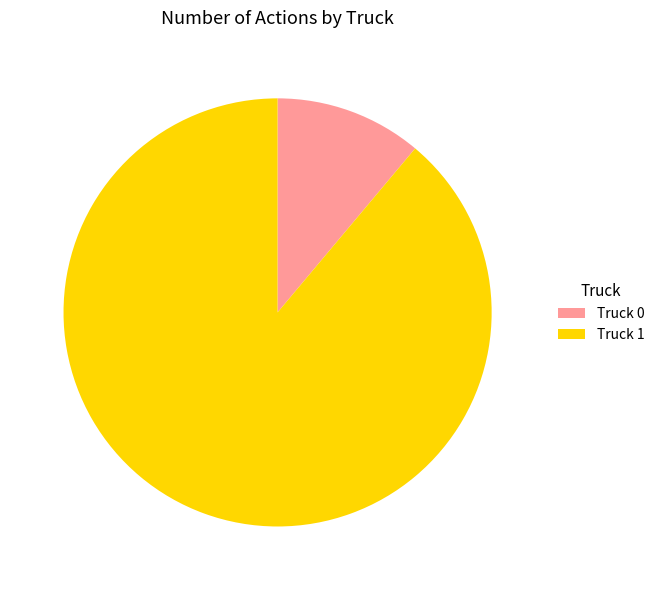

Which category accounts for the majority?

Truck 1